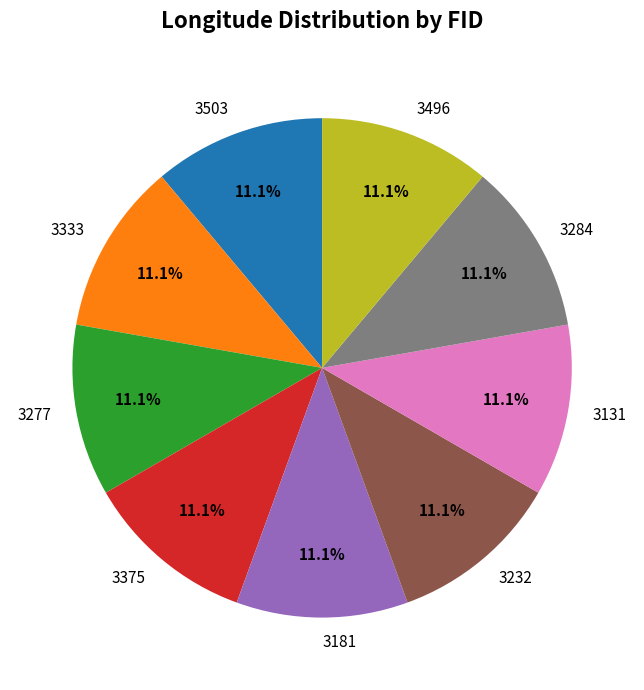

What portion of the pie excludes 3496?

88.9%